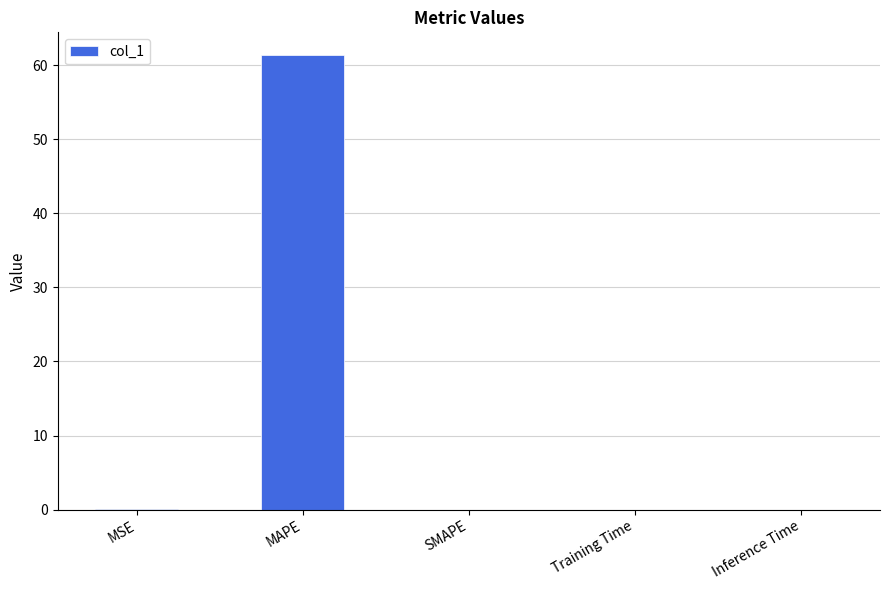

Which label corresponds to the largest value in the chart?

MAPE